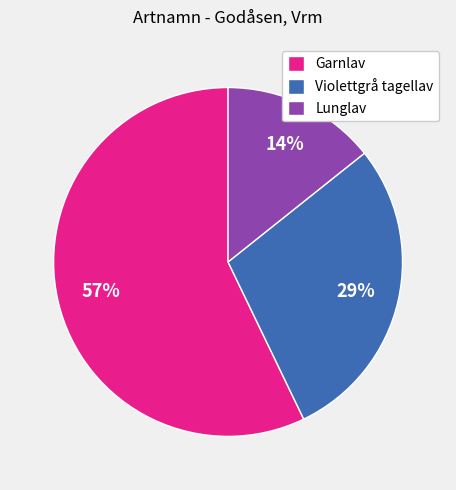

Do Violettgrå tagellav and Garnlav together represent more than half of the pie?

Yes